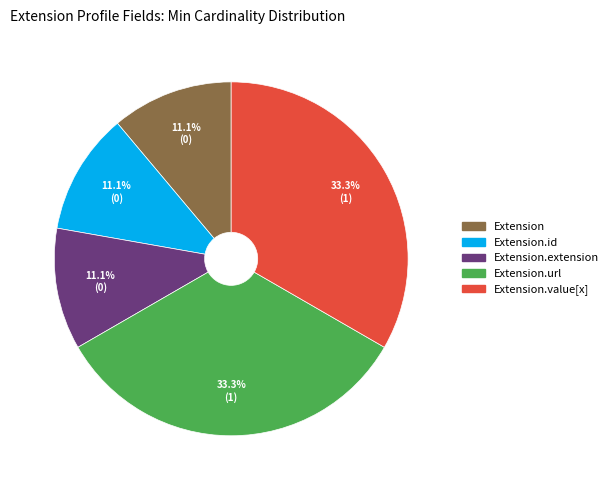

Is there any slice that represents more than half of the pie?

No